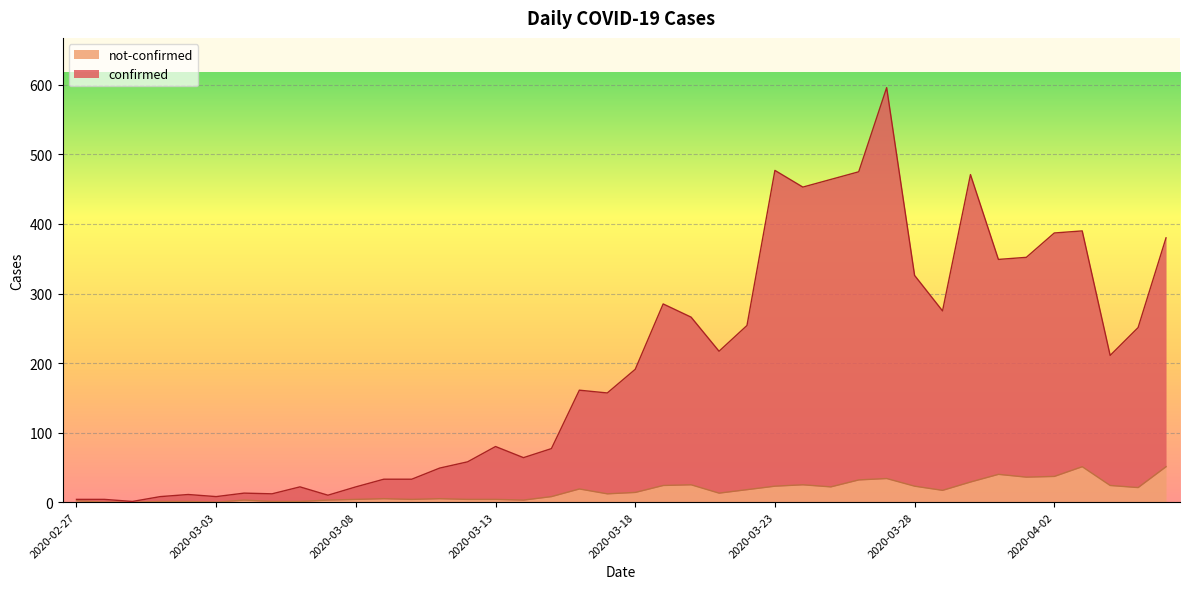

The confirmed series shows 191 at 2020-03-18. True or false?

True